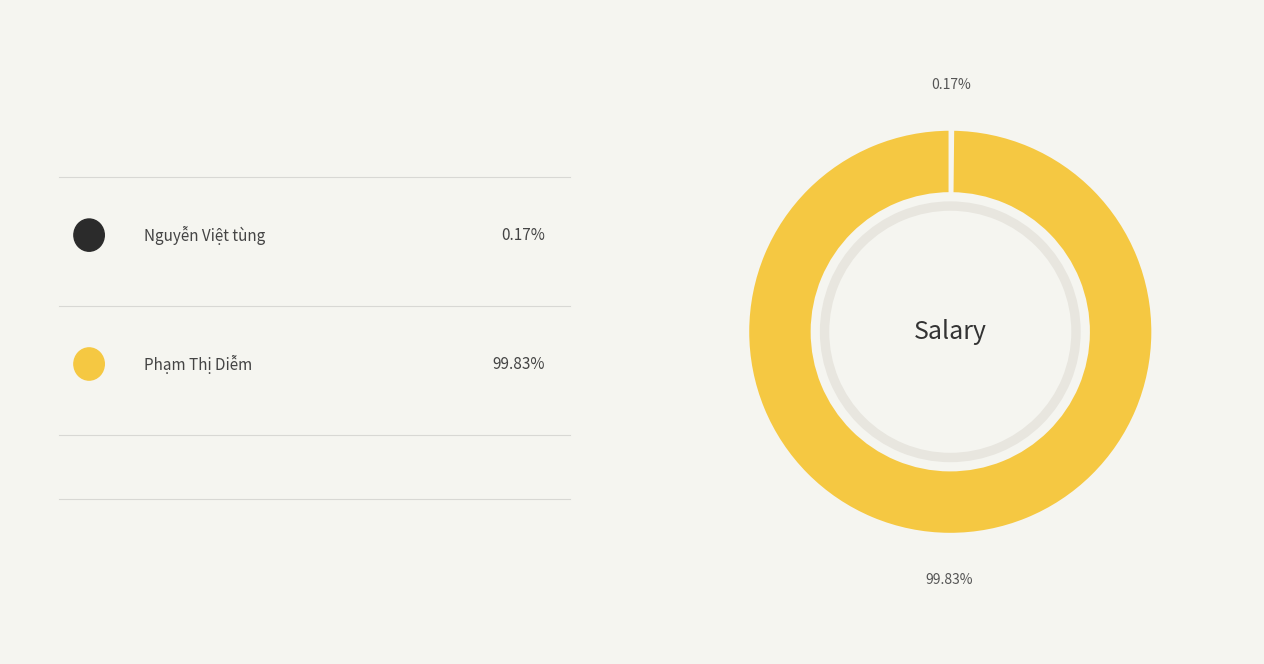

Is it true that Nguyễn Việt tùng is 14% of the pie?

False